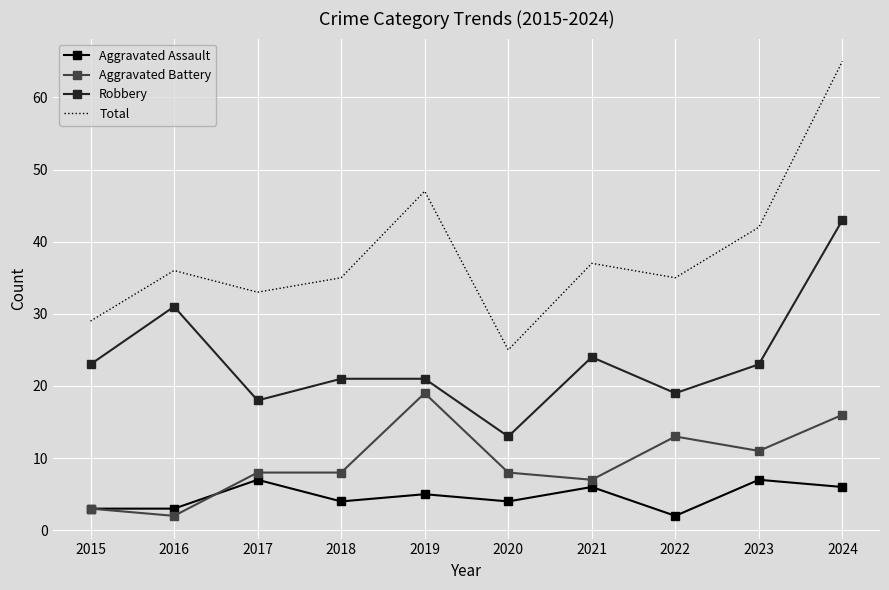

Read the Robbery value at 2015.

23